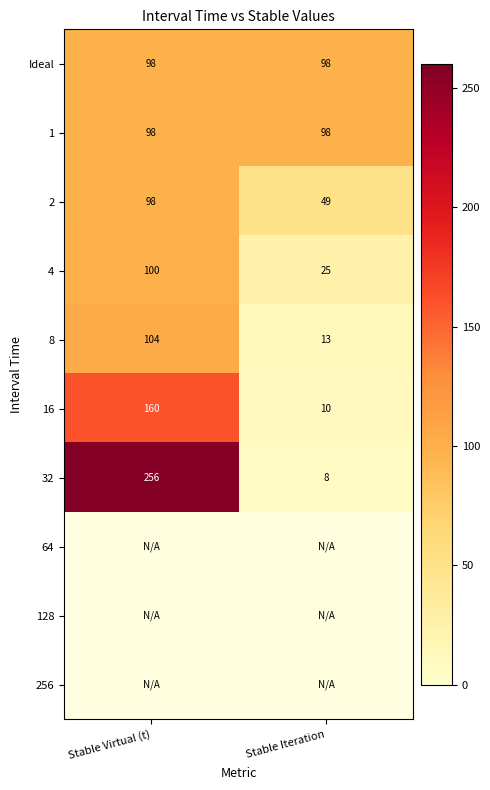

What is the difference between the highest and lowest values at Stable Virtual (t)?

158.0